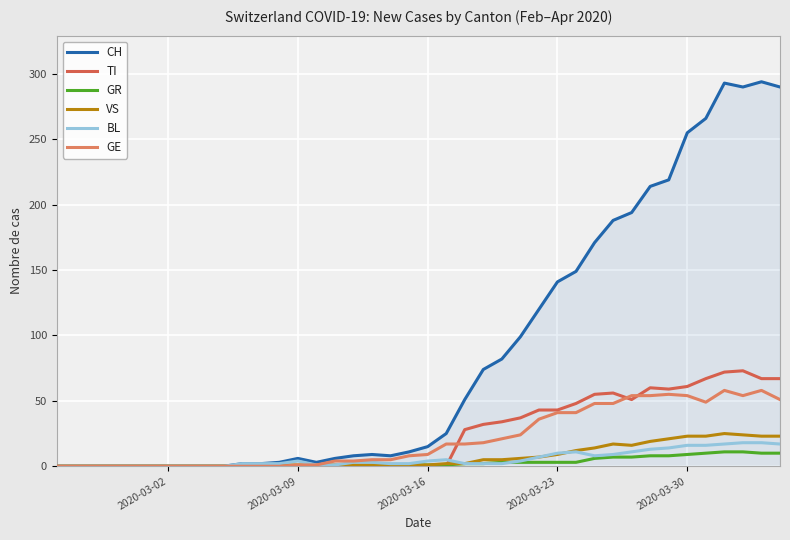

Is this an area chart (filled region under the line)?

Yes